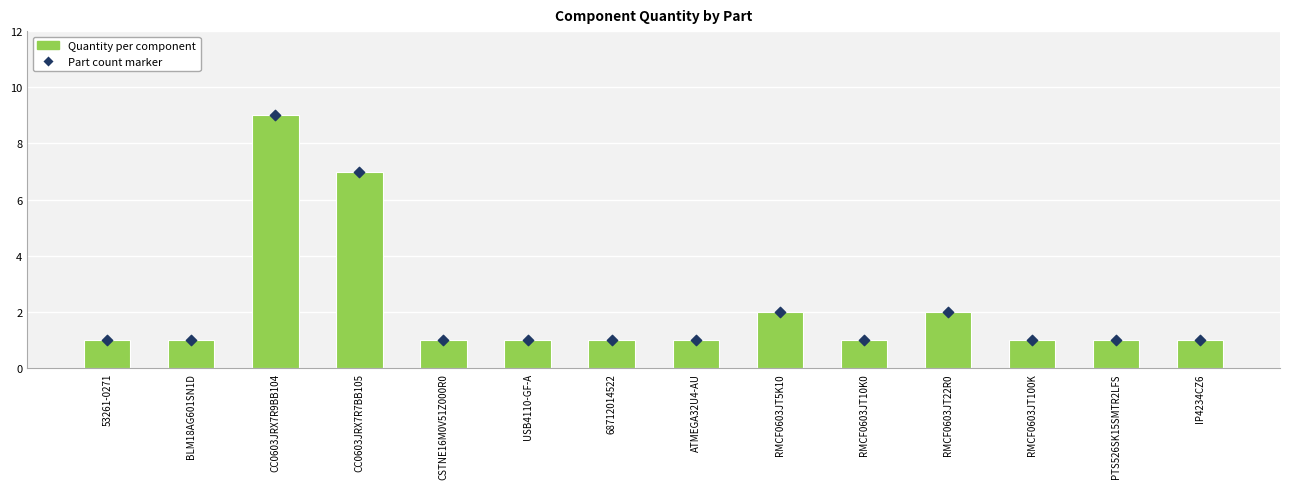

At how many categories does at least one series exceed 8?

1